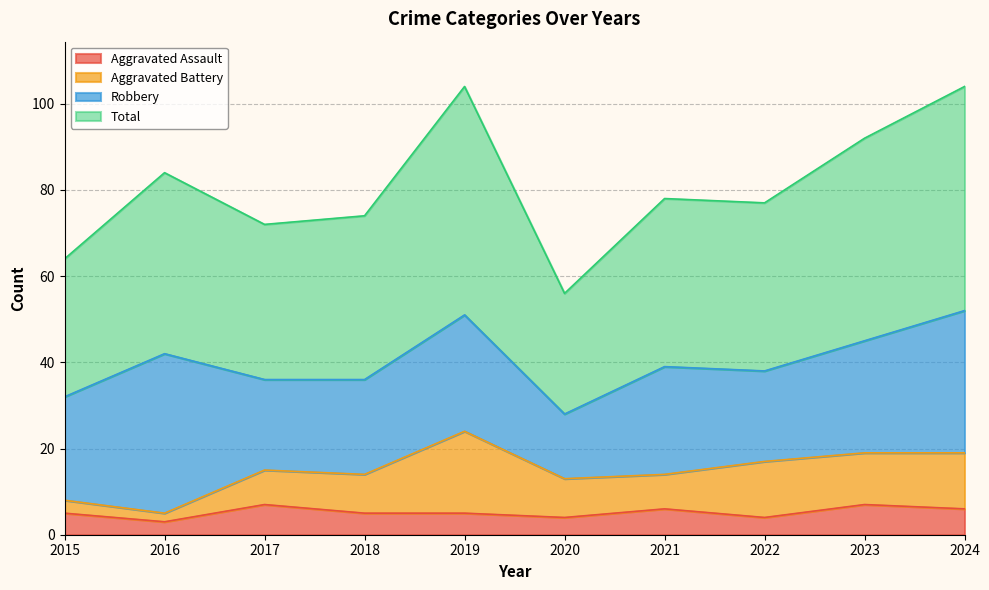

How many interior local valleys does the Aggravated Assault series have?

3